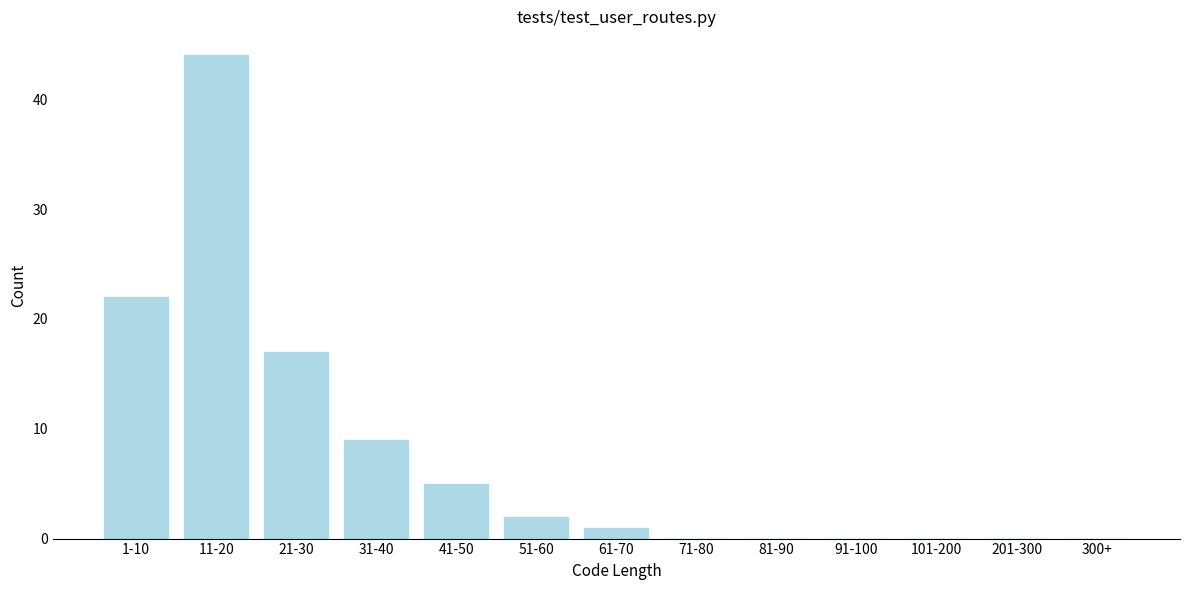

Reading left to right, extract all data points from this chart.

1-10=22	11-20=44	21-30=17	31-40=9	41-50=5	51-60=2	61-70=1	71-80=0	81-90=0	91-100=0	101-200=0	201-300=0	300+=0